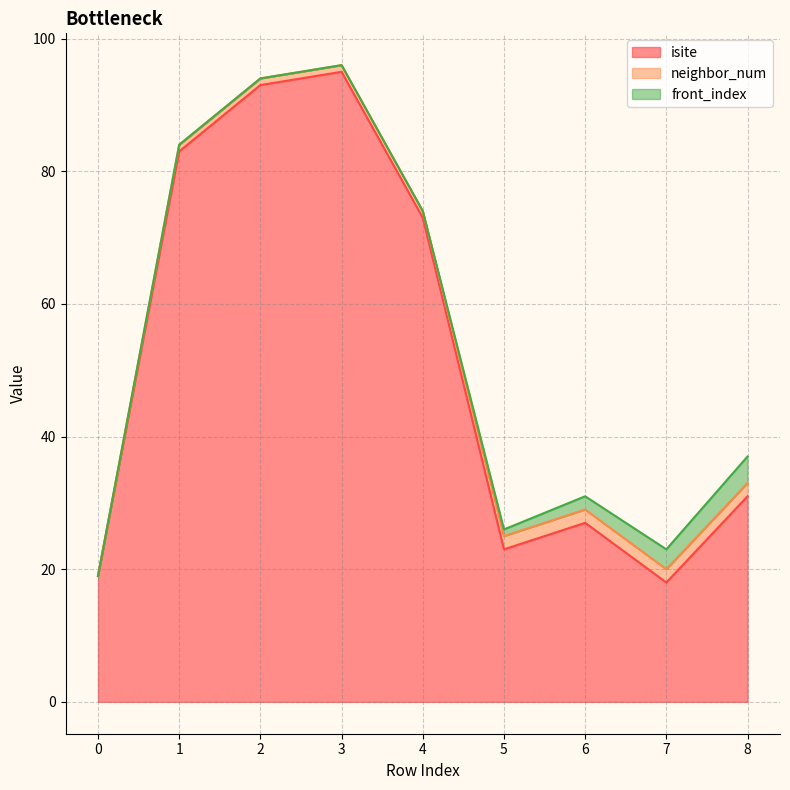

At which label is isite closest to 56?

4